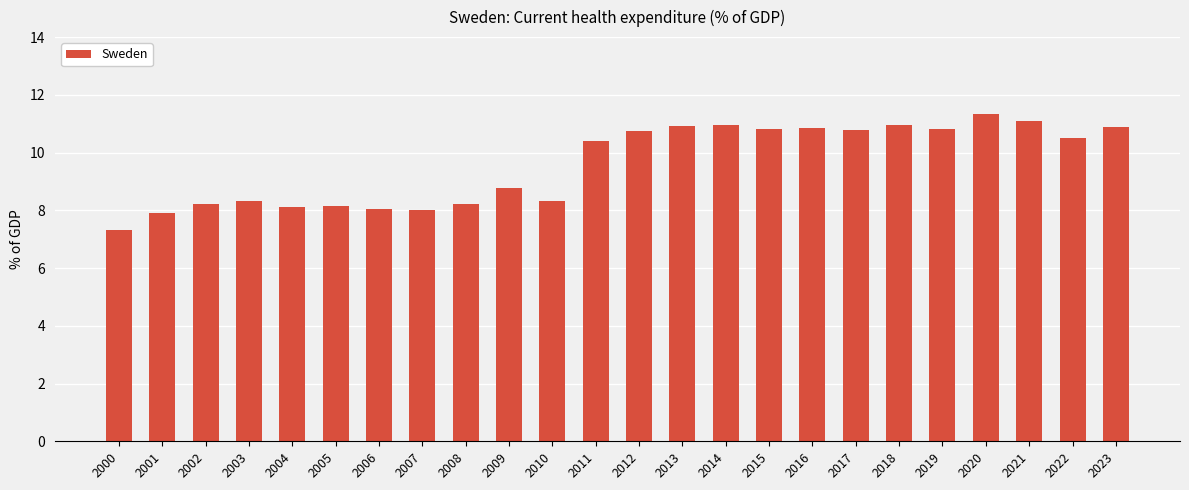

Are the bars horizontal?

No